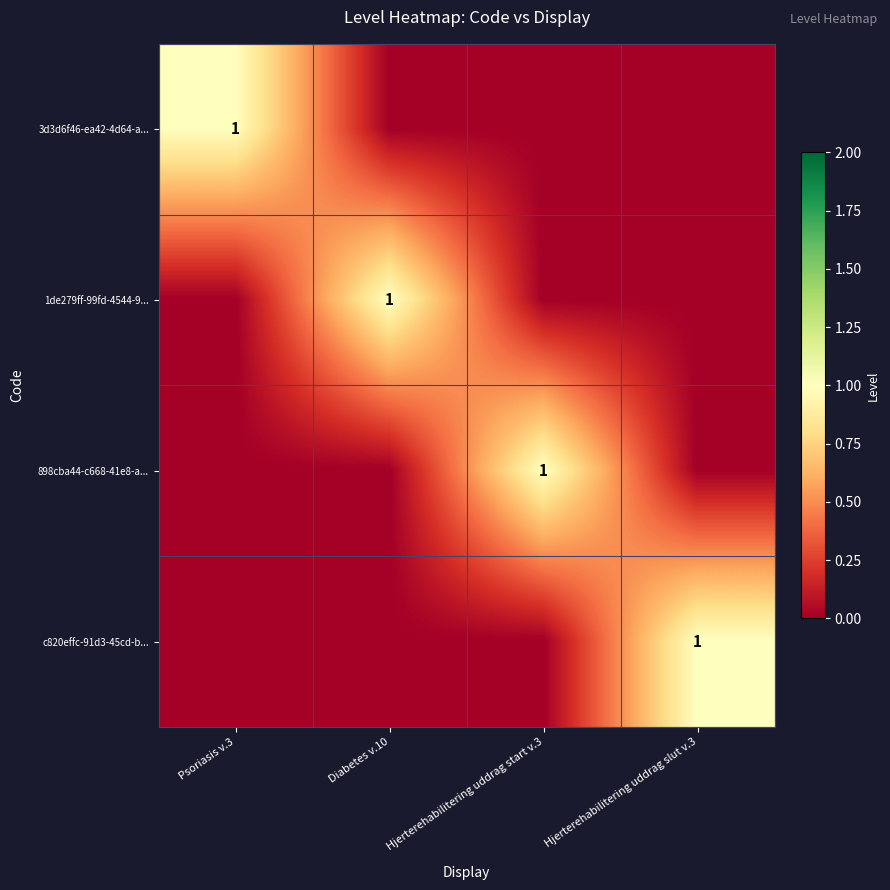

Is it true that 898cba44-c668-41e8-a... equals 2 at Hjerterehabilitering uddrag start v.3?

False